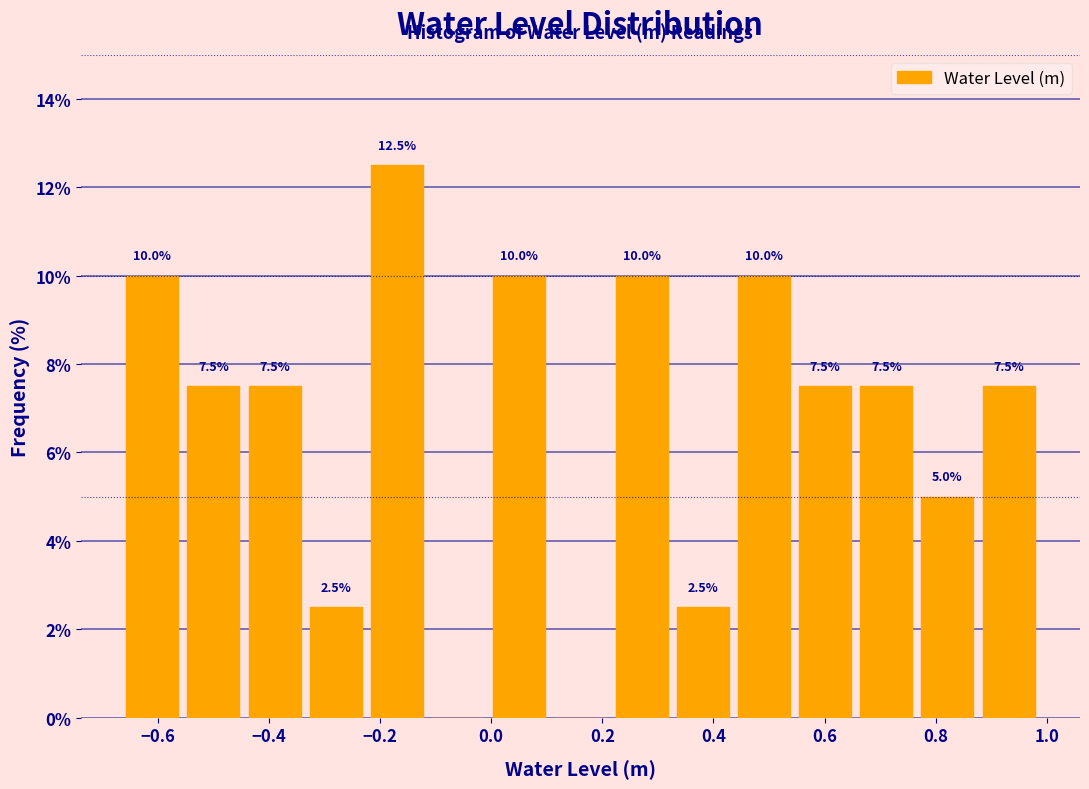

Which range on the x-axis has the tallest bar?

-0.22 to -0.12